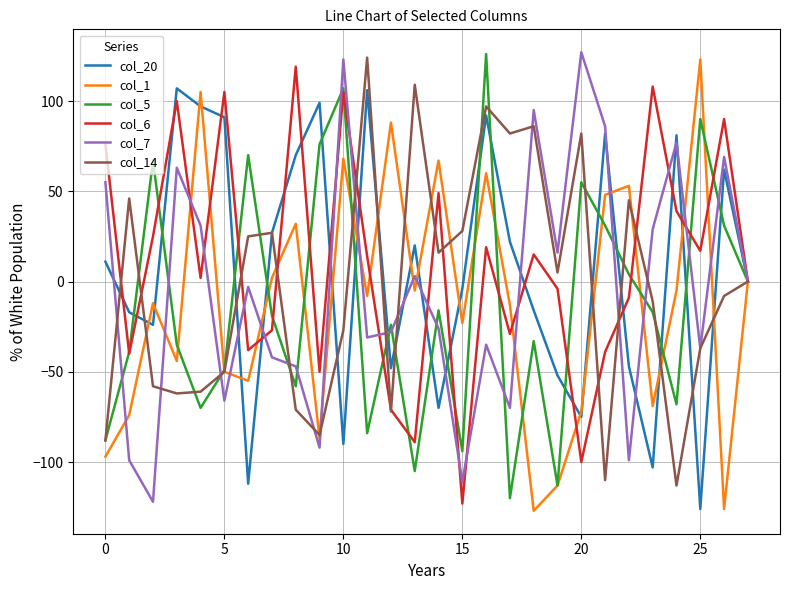

What is the minimum value for col_6?

-123